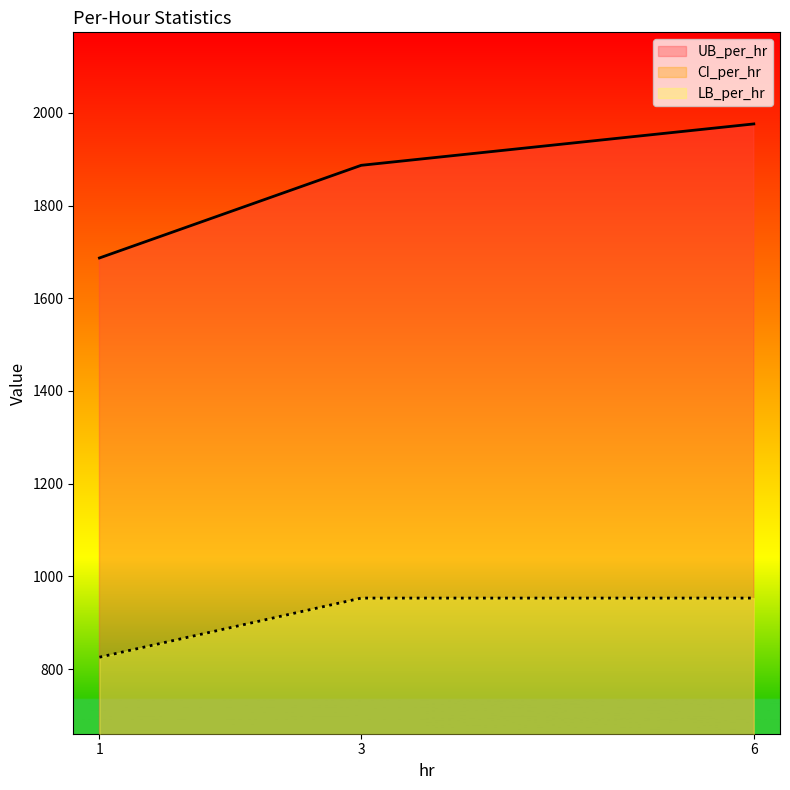

Where is UB_per_hr nearest to the value 1831?

3